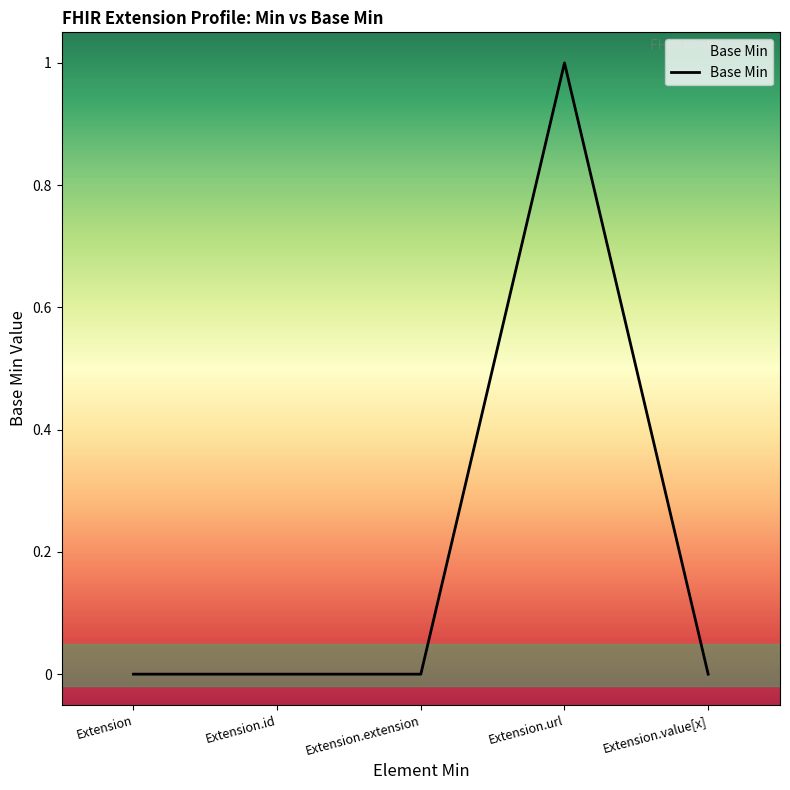

Reading left to right, list all the values displayed in this chart.

0	0	0	1	0